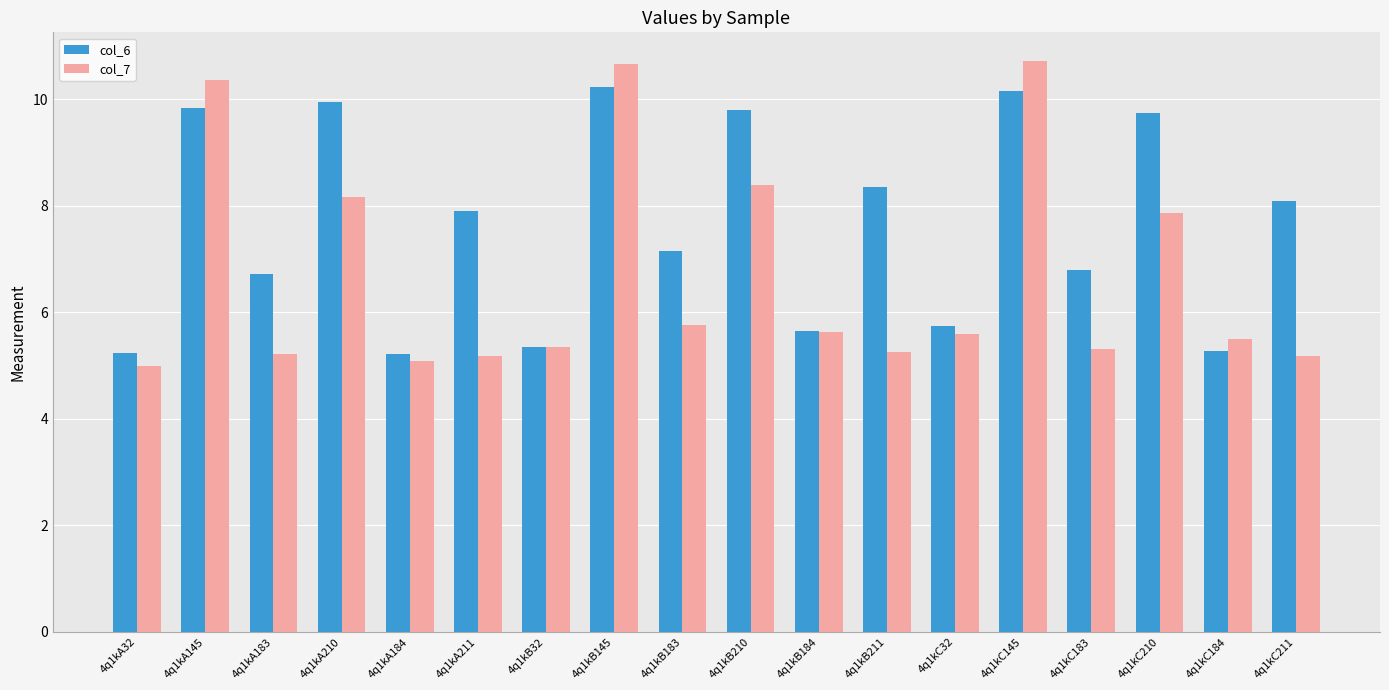

What is the greatest value displayed?

10.7